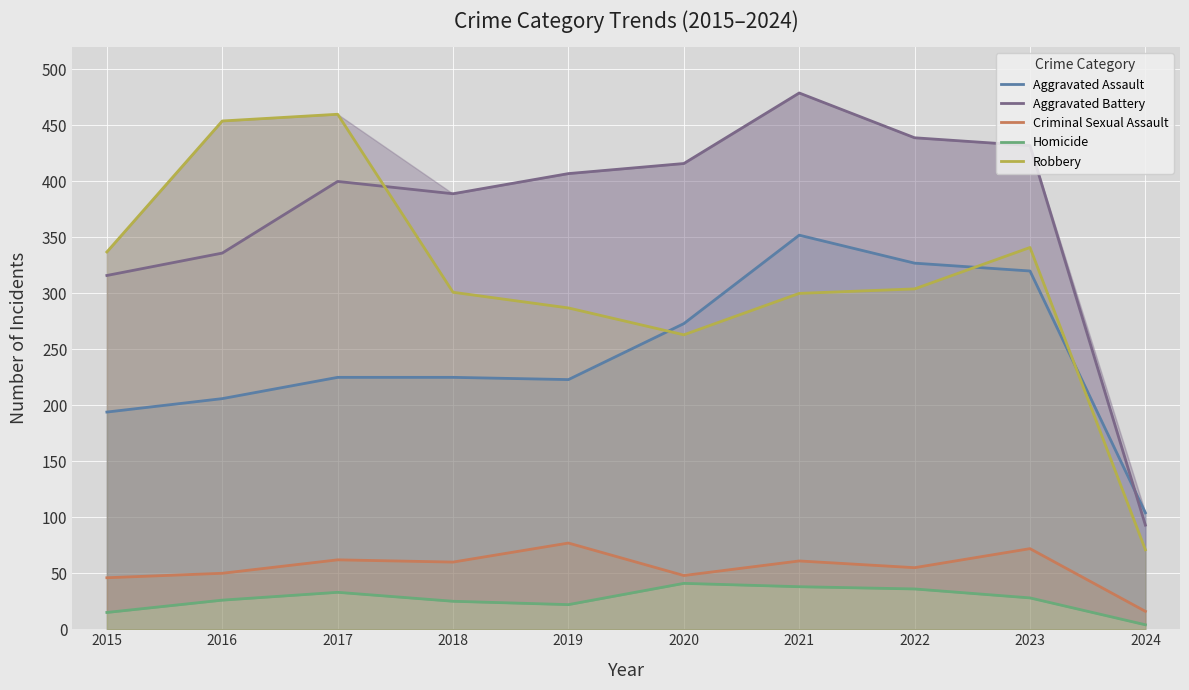

Where does the Robbery series first go above 304?

2015